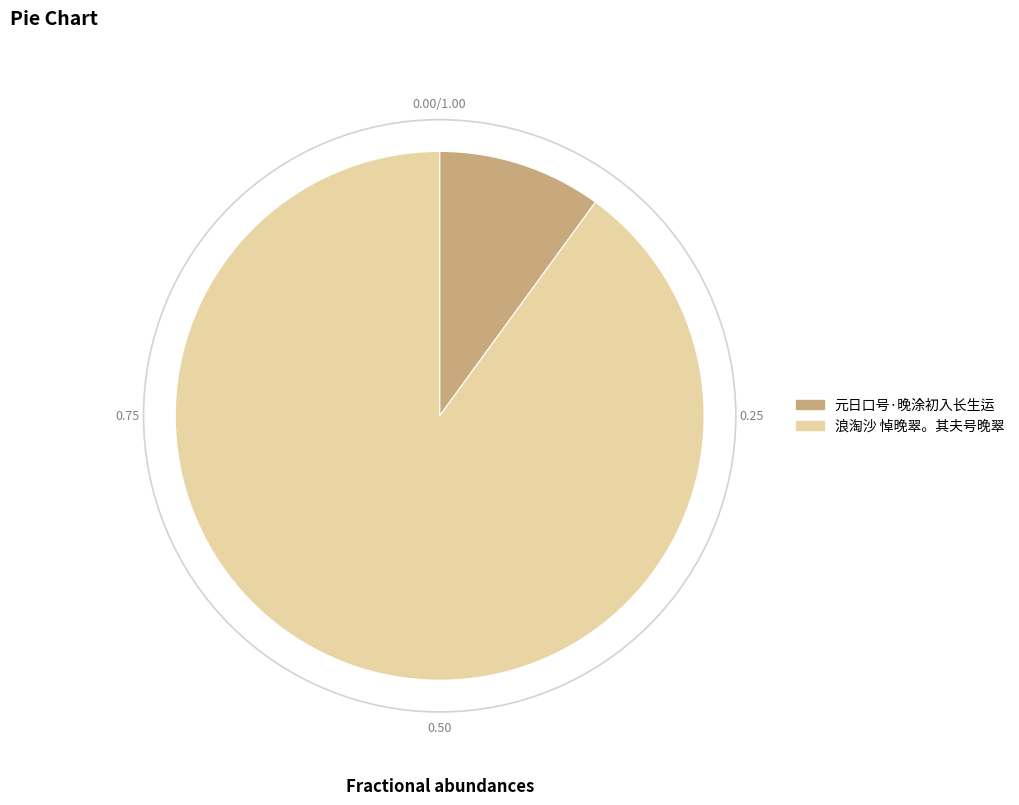

Which category has the biggest portion of the pie?

浪淘沙 悼晚翠。其夫号晚翠